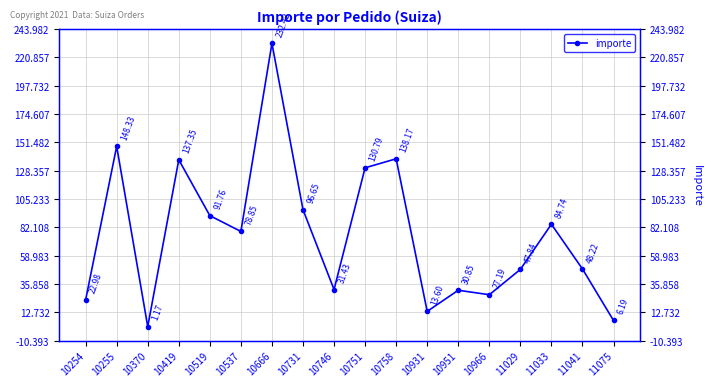

At which label does the data first exceed 78?

10255